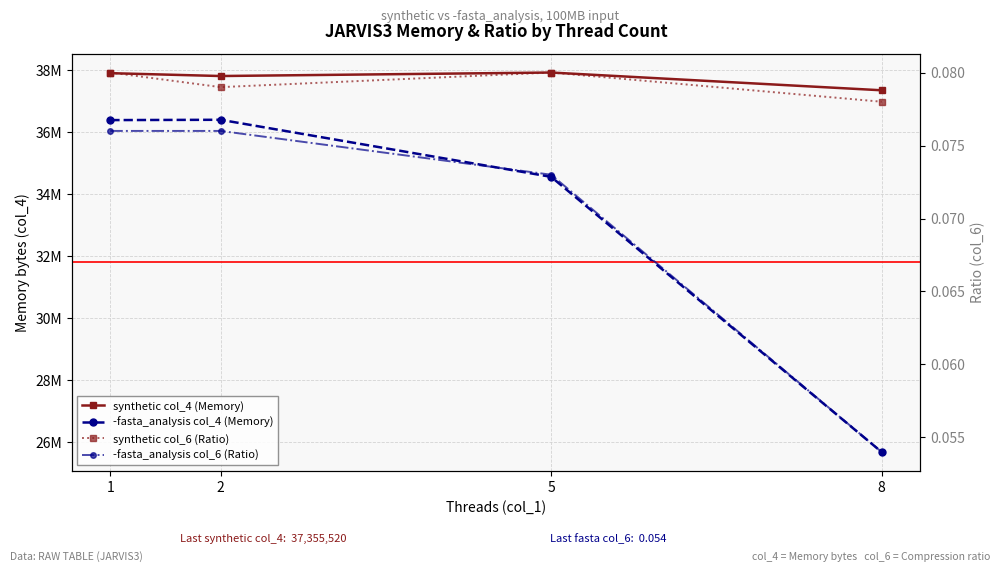

Which series has the largest total across all categories?

synthetic col_4 (Memory)